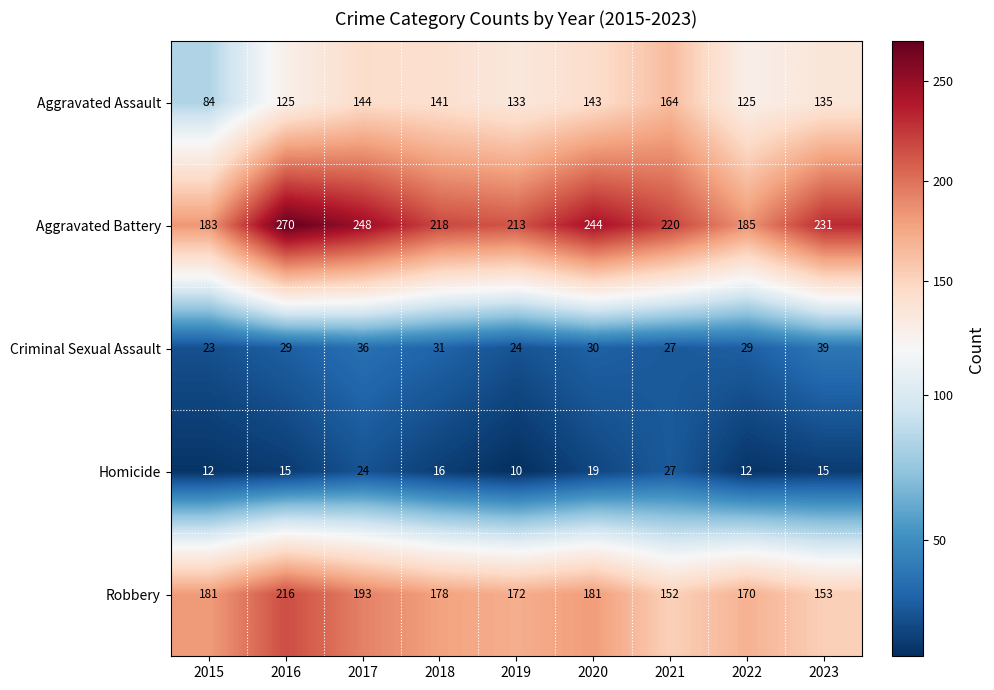

At which category does the chart reach its minimum across all series?

2019